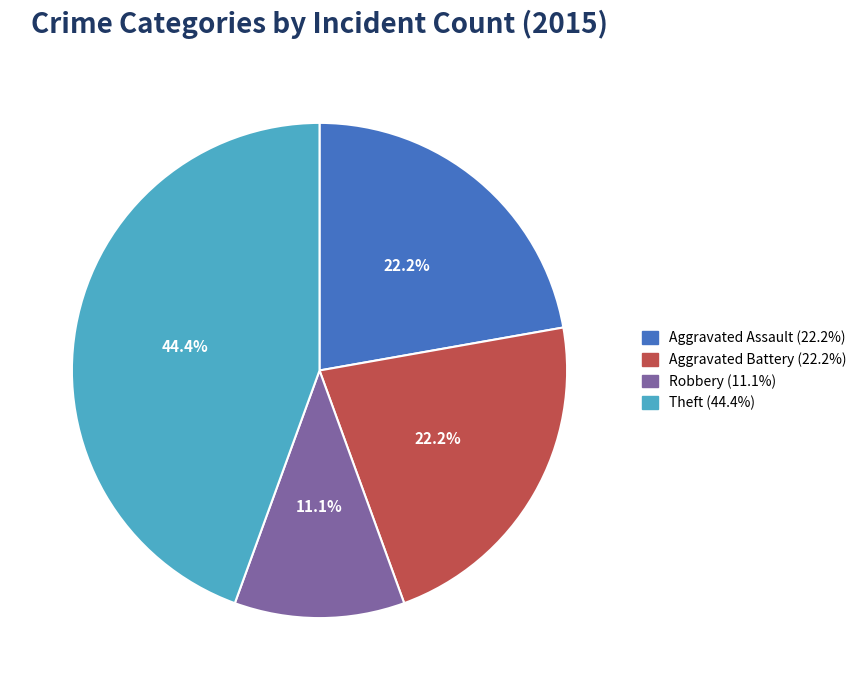

Is there a majority slice in this chart?

No